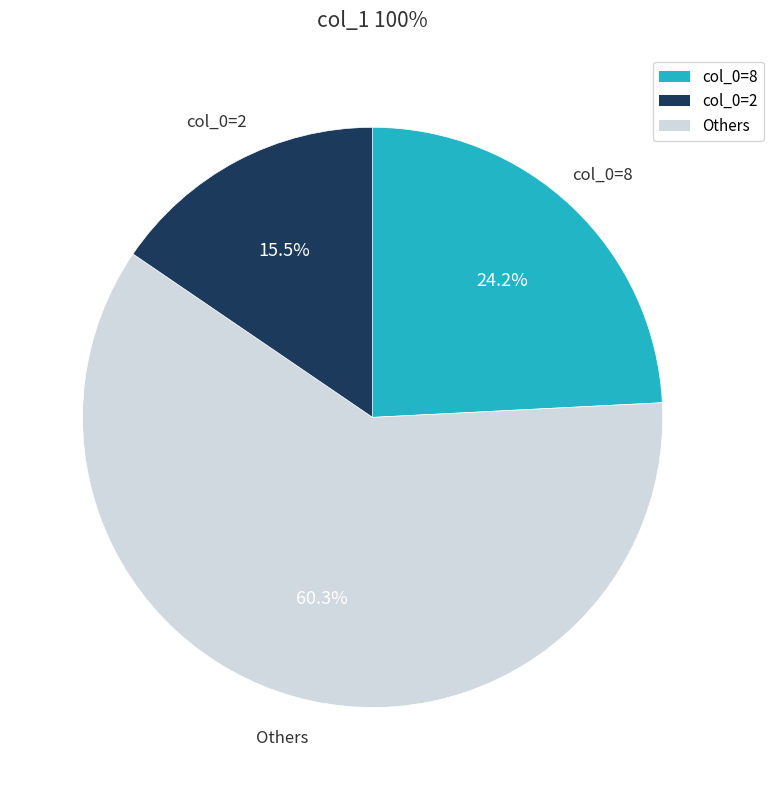

Is there a majority slice in this chart?

Yes